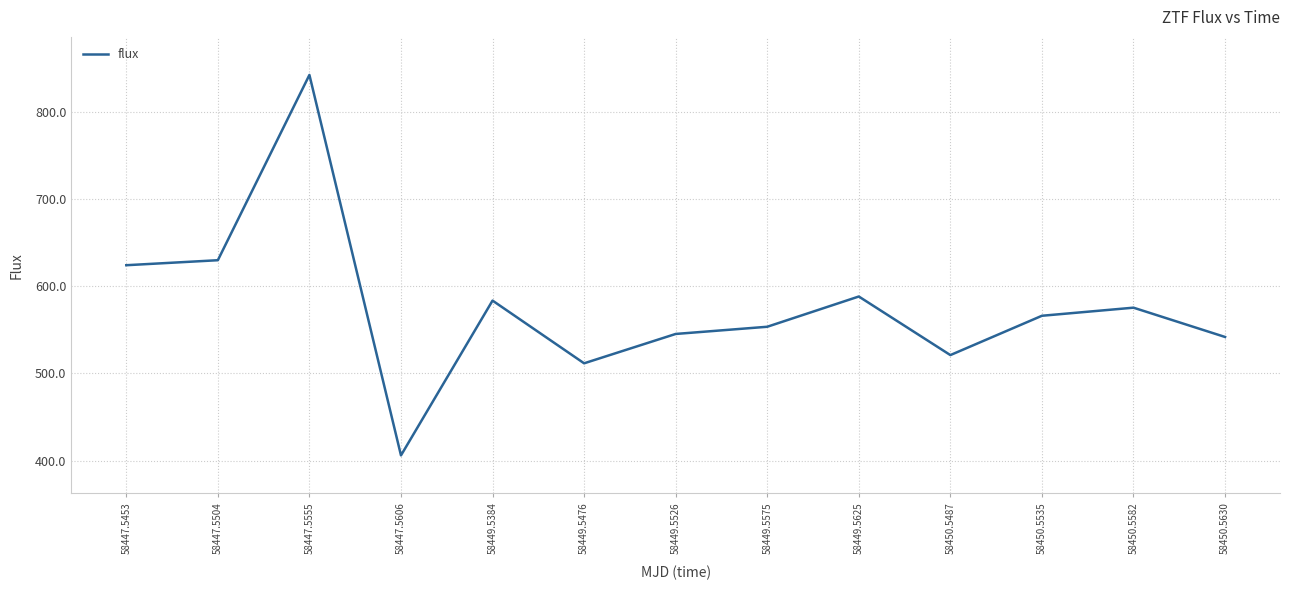

At which category does the data reach its first local peak?

58447.5555